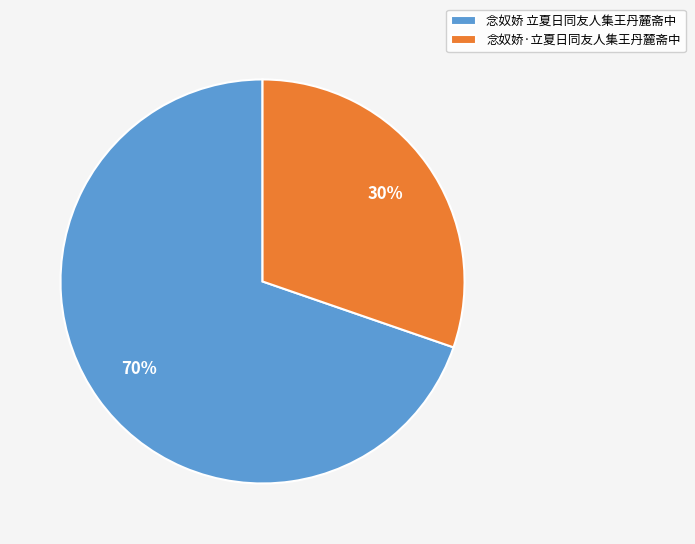

True or false: 念奴娇 立夏日同友人集王丹麓斋中 accounts for 70% of the total.

True